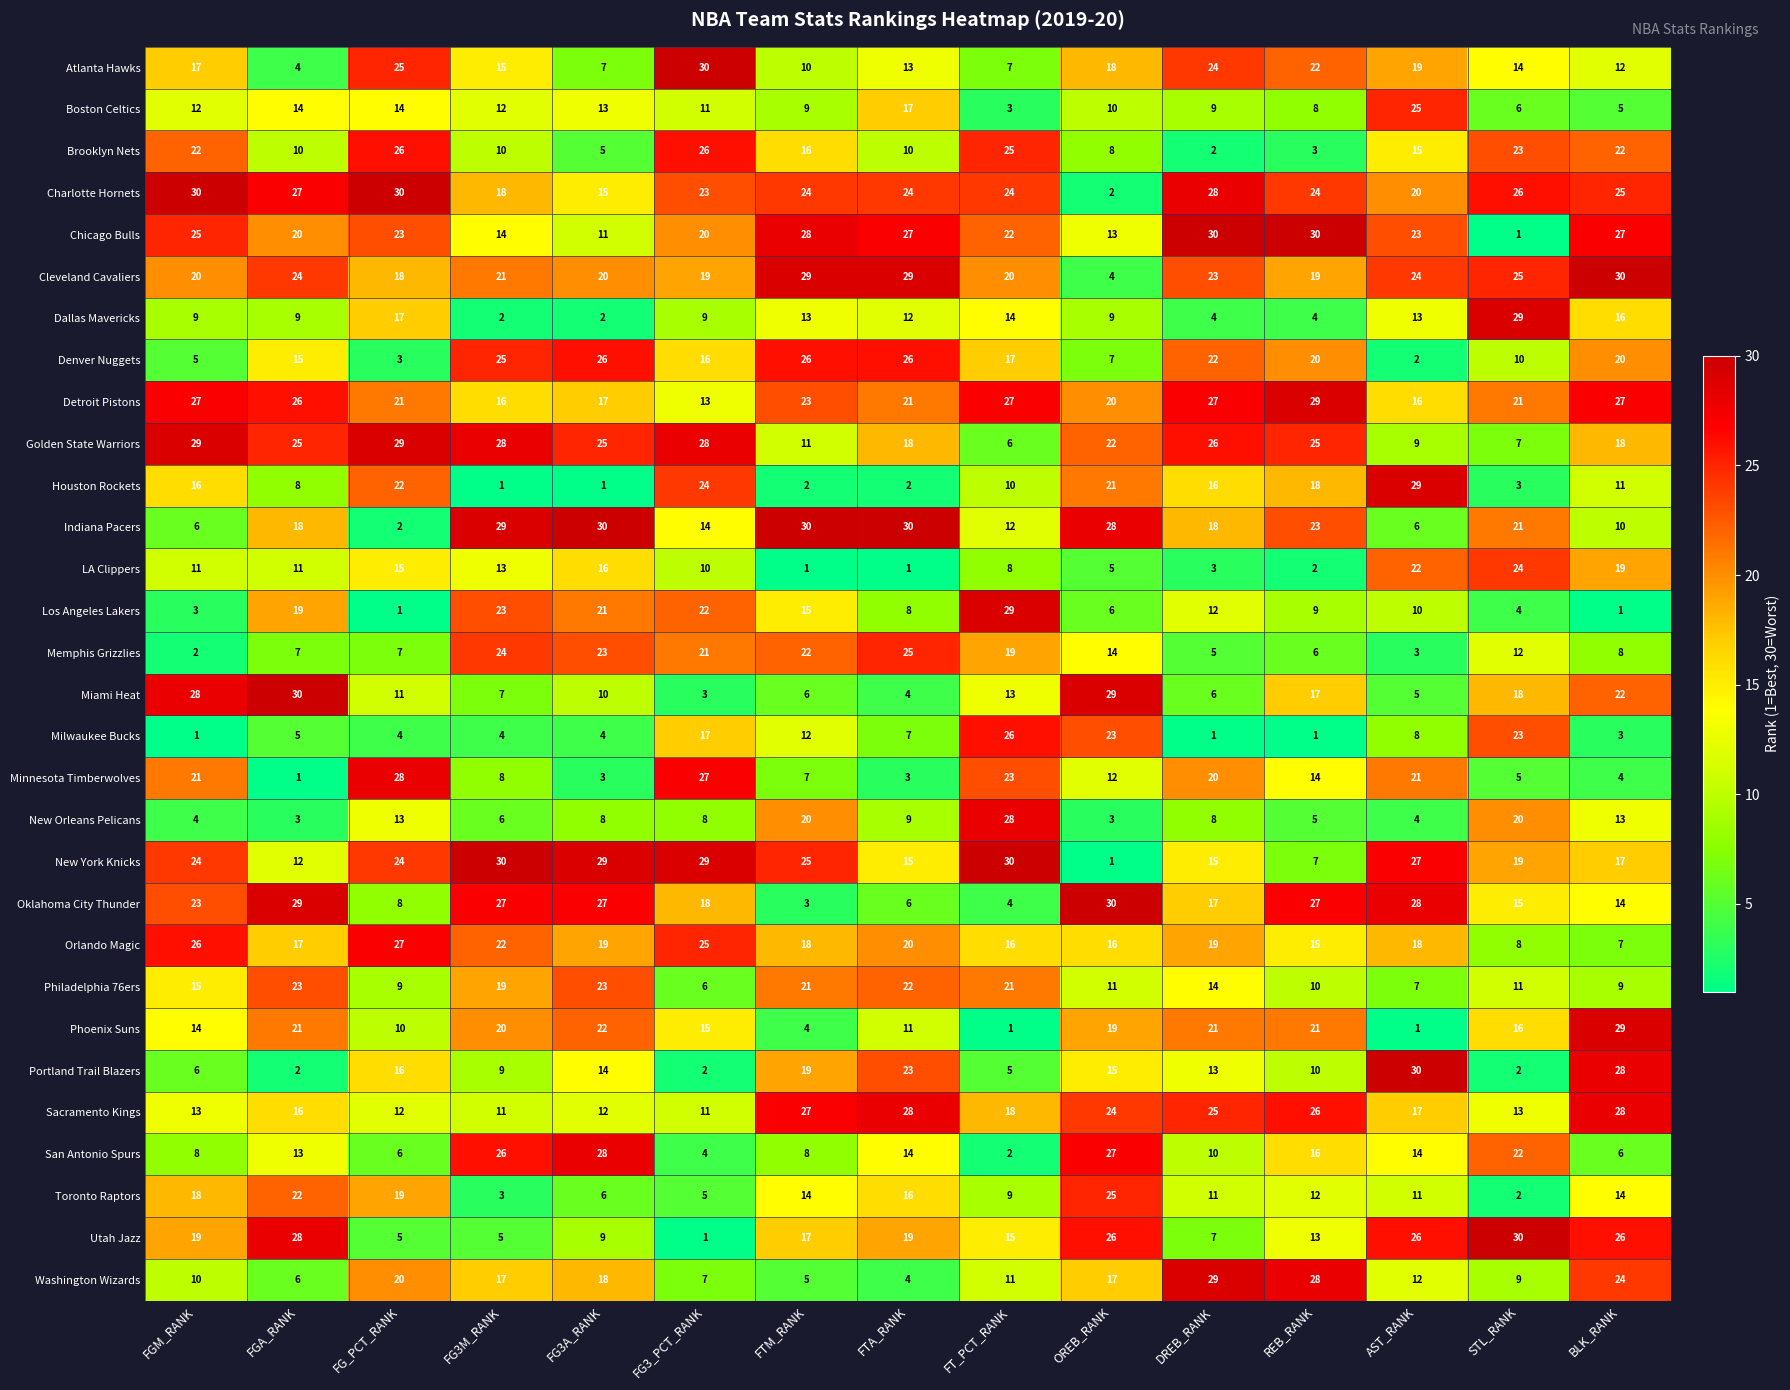

Which category has the lowest value in the Brooklyn Nets series?

DREB_RANK